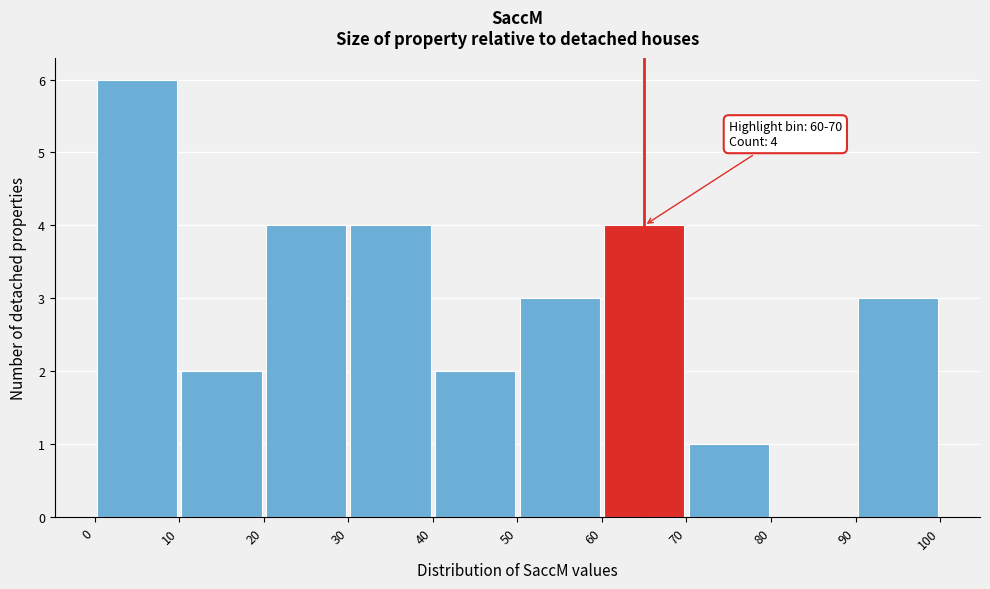

Which range on the x-axis has the tallest bar?

0 to 10